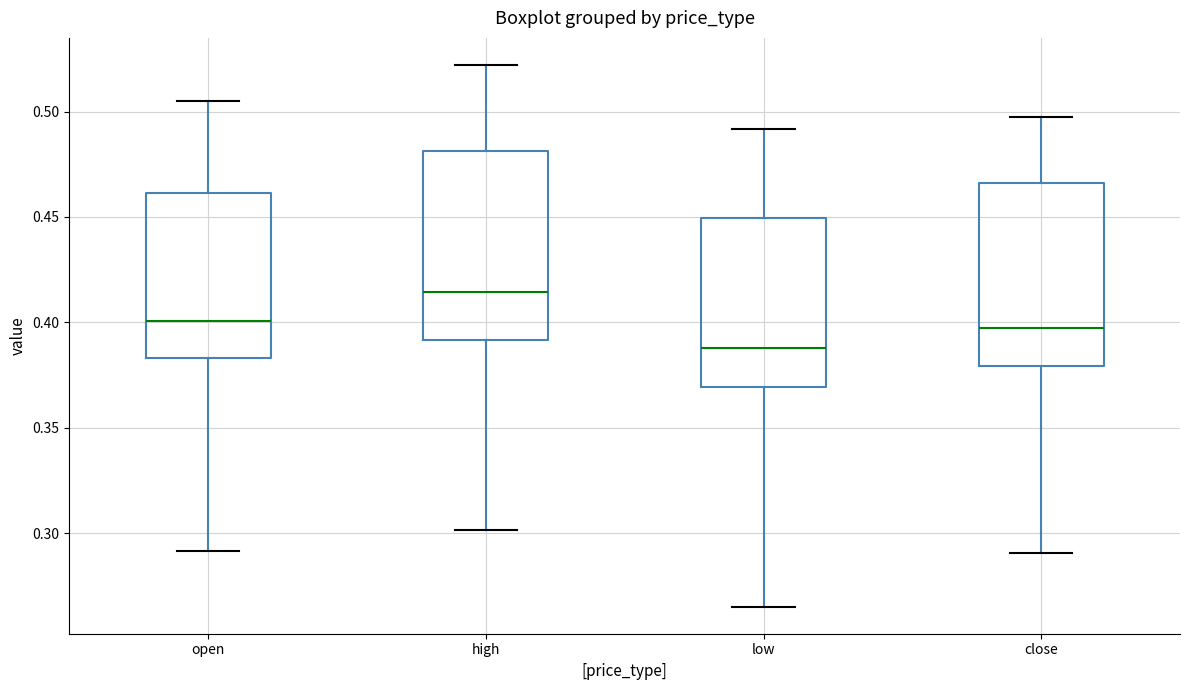

Reading left to right, transcribe this box plot: for each box, give where its median line is, the range the box spans, and where its two whiskers end, as read against the y-axis. The values are not printed on the chart, so give them approximately, as read against the axis.

open: median 0.400, box 0.385 to 0.460, whiskers 0.290 to 0.505
high: median 0.415, box 0.390 to 0.480, whiskers 0.300 to 0.520
low: median 0.390, box 0.370 to 0.450, whiskers 0.265 to 0.490
close: median 0.395, box 0.380 to 0.465, whiskers 0.290 to 0.495